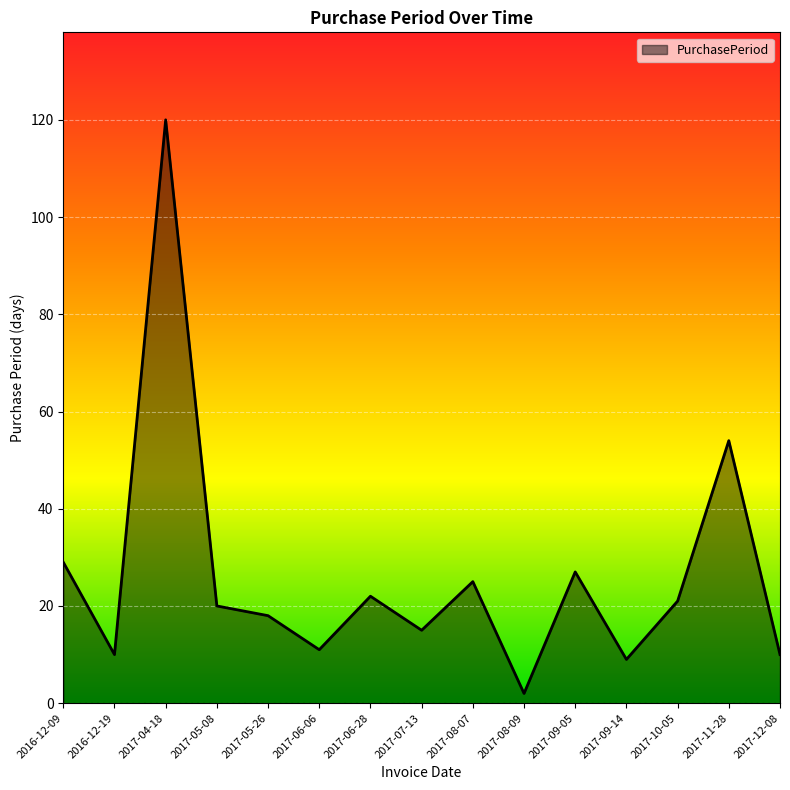

How many lines are shown in the chart?

1